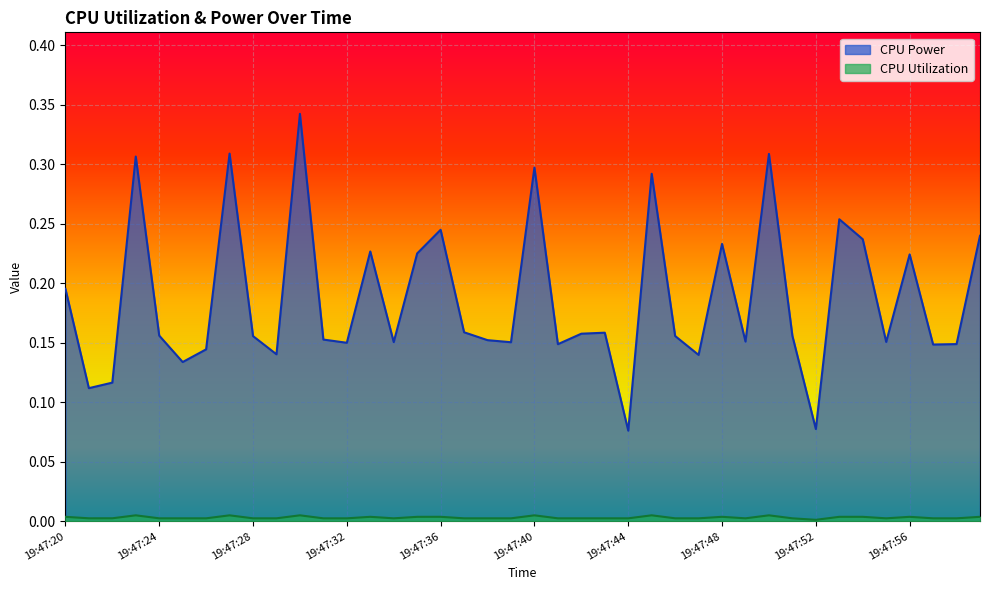

Is it true that CPU Utilization equals 0.0 at 19:47:21?

True